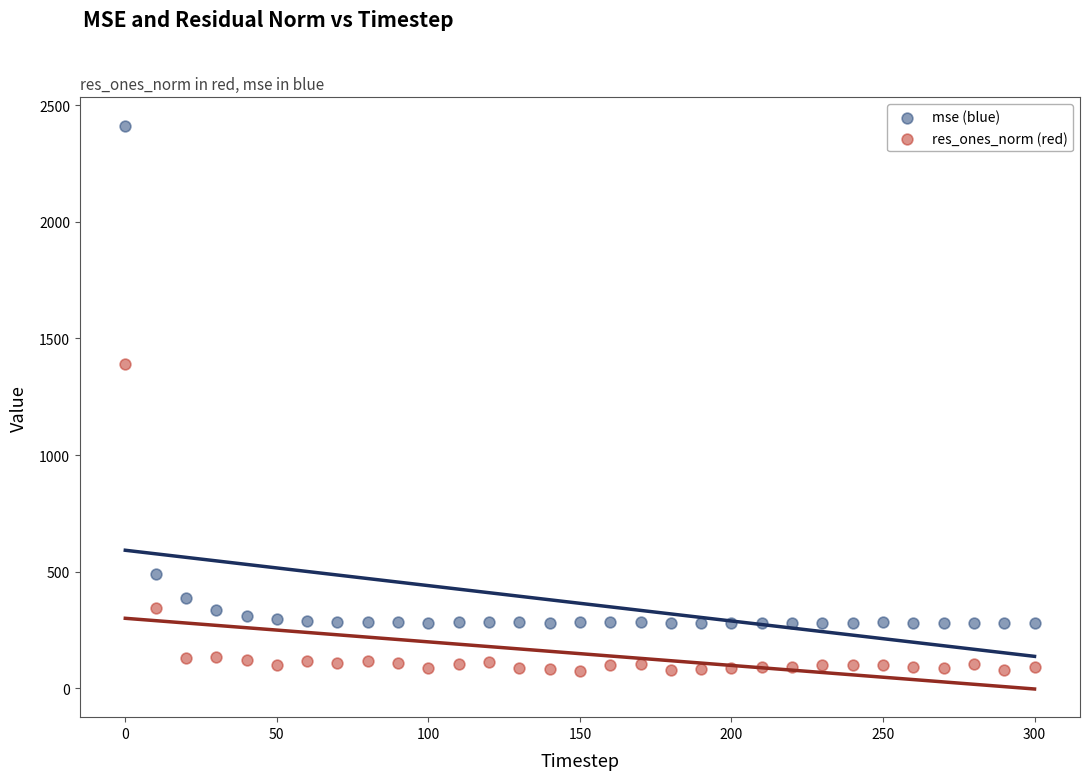

Across all data points, what is the range of X values (max minus min)?

300.0